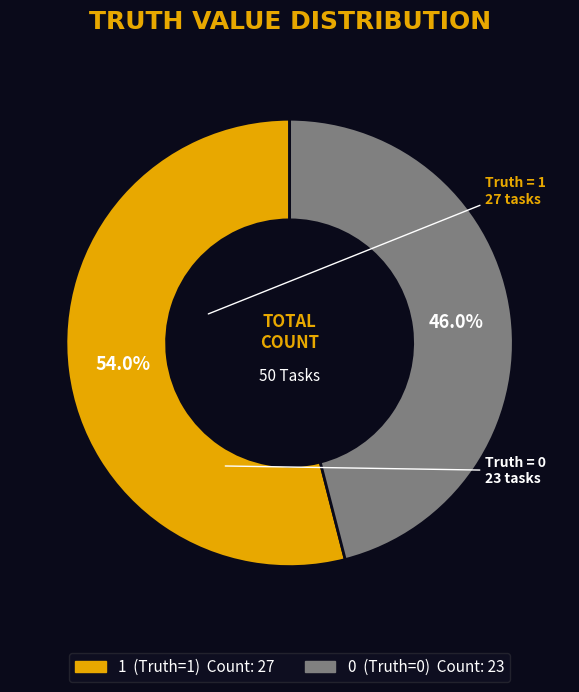

Between 0 and 1, which is larger?

1